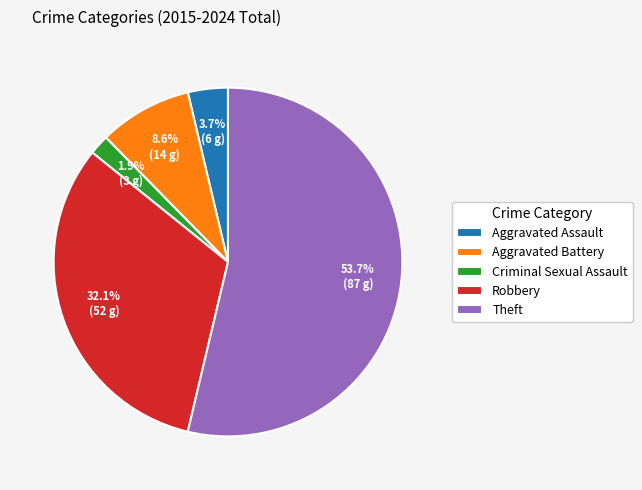

Which slice is the largest?

Theft